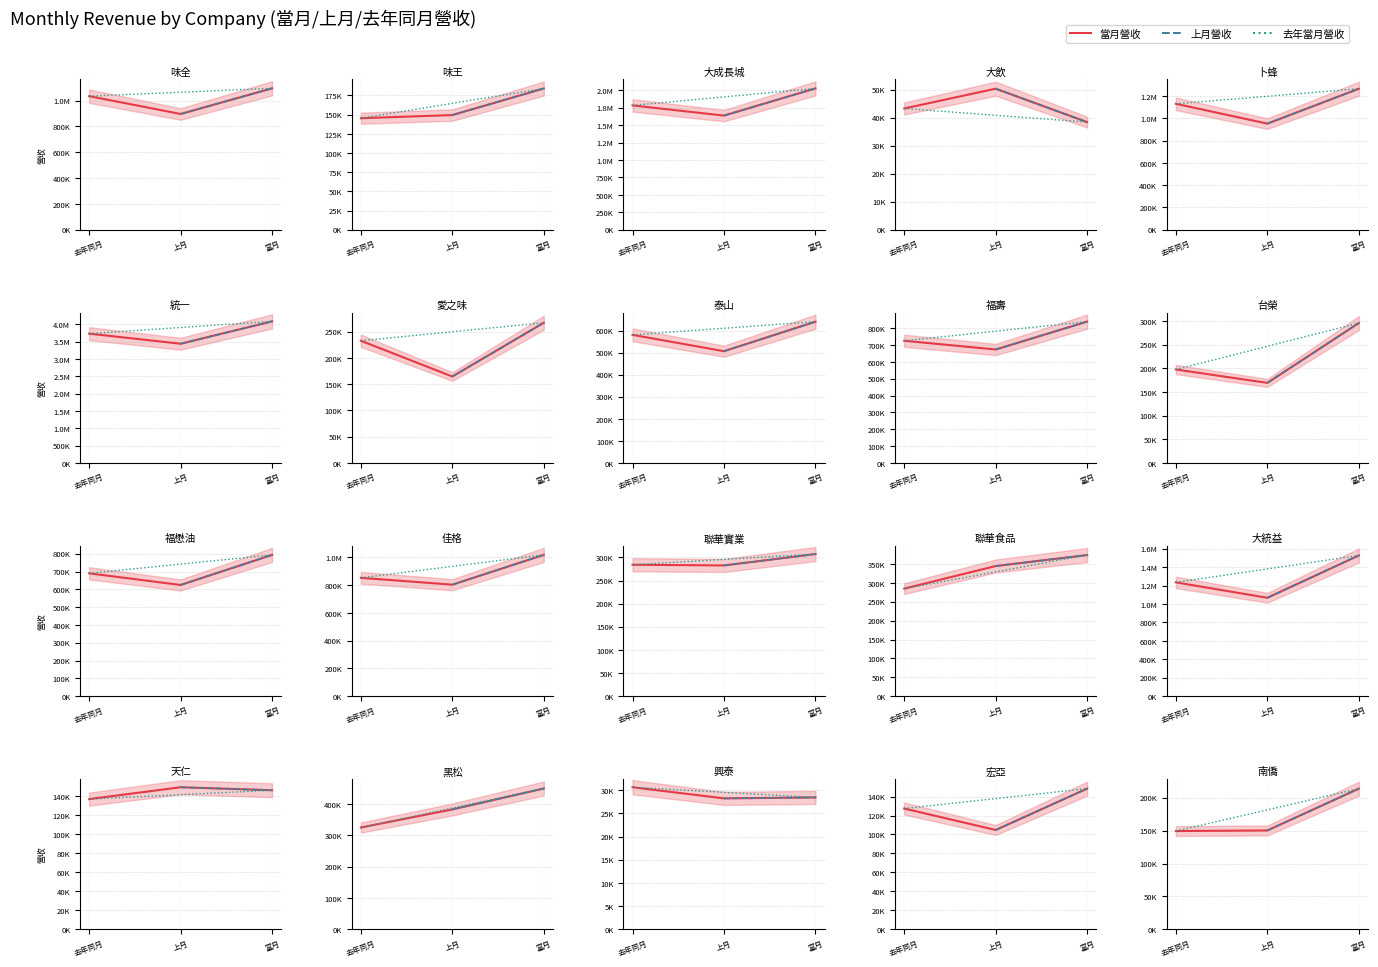

What are all the series names shown in the legend?

當月營收, 上月營收, 去年當月營收